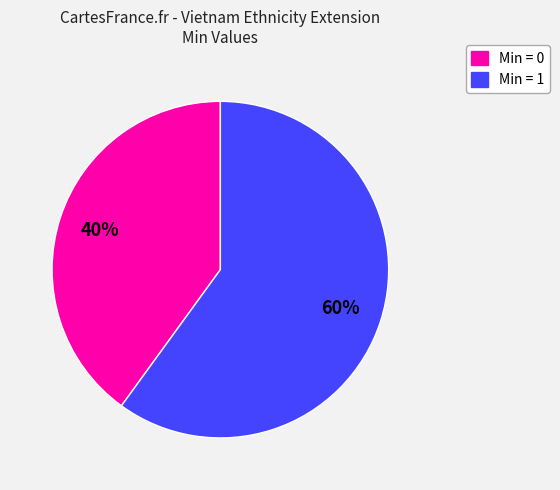

To the nearest percent, what is the difference between the largest and smallest slice percentages?

20%